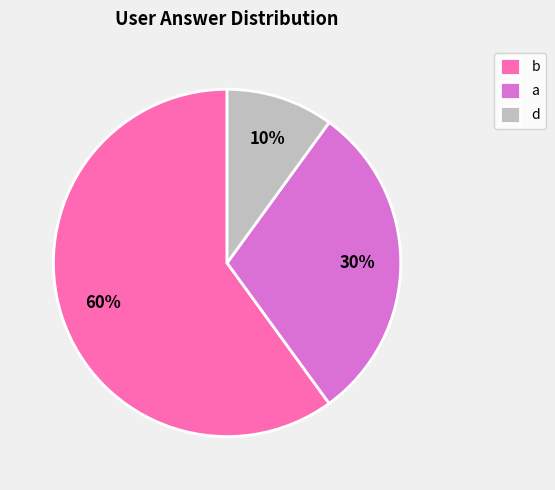

Is the sum of b and a greater than half?

Yes